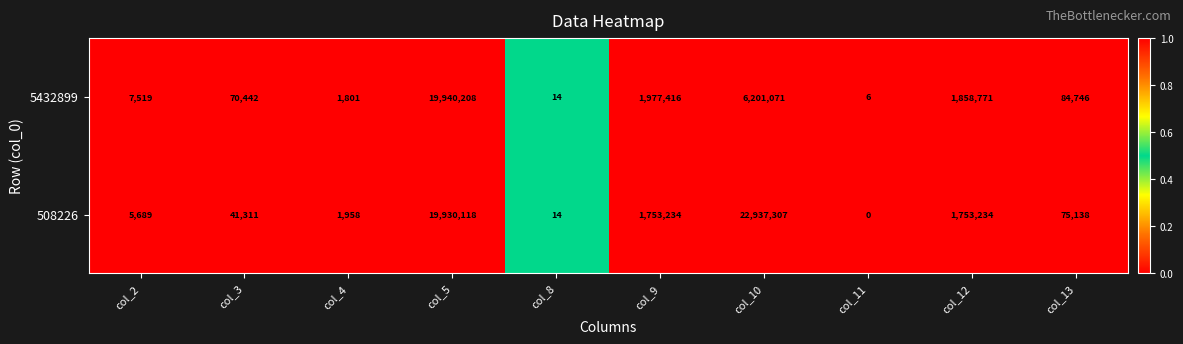

Reading left to right, list all the values displayed in this chart.

5432899: 7519	70442	1801	19940208	14	1977416	6201071	6	1858771	84746
508226: 5689	41311	1958	19930118	14	1753234	22937307	0	1753234	75138